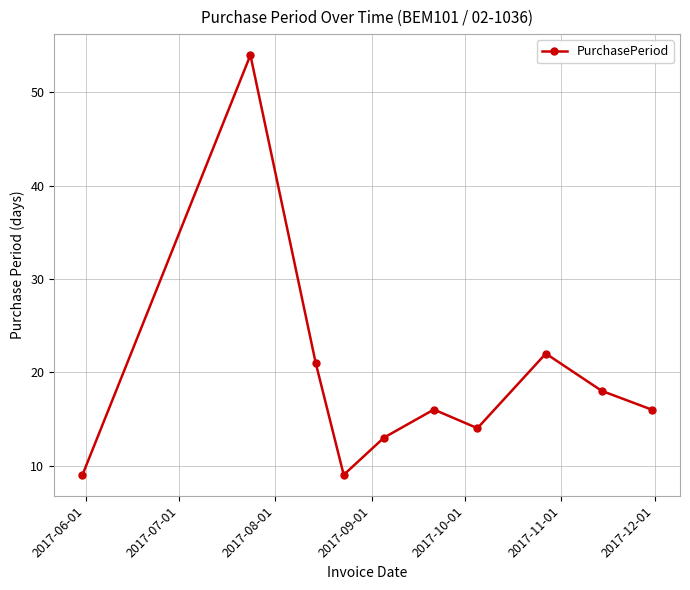

What is the average value?

19